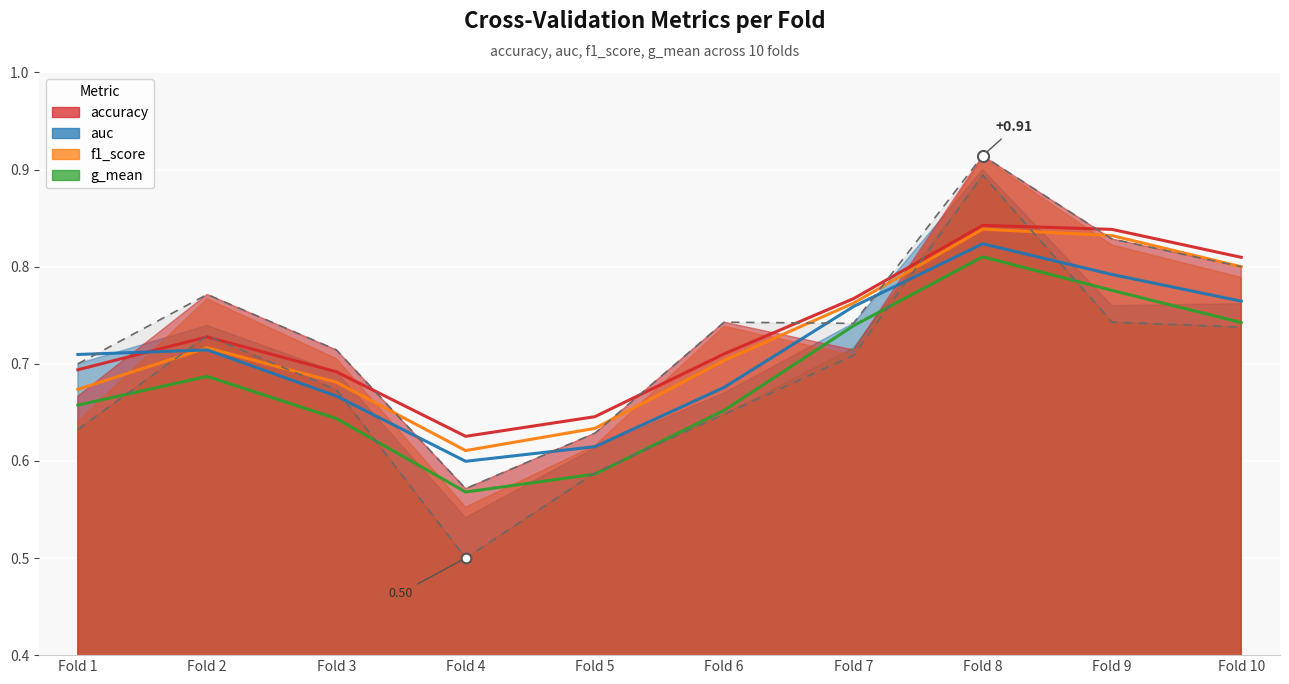

At which category does the chart reach its minimum across all series?

4